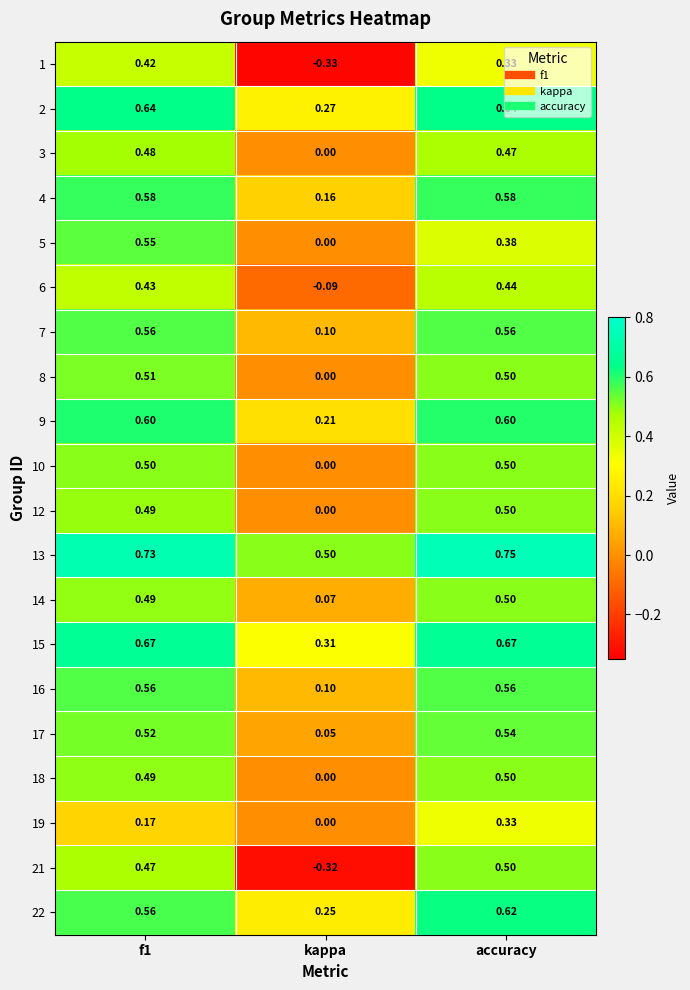

Is the value of 12 at accuracy greater than the value of 18 at kappa?

Yes